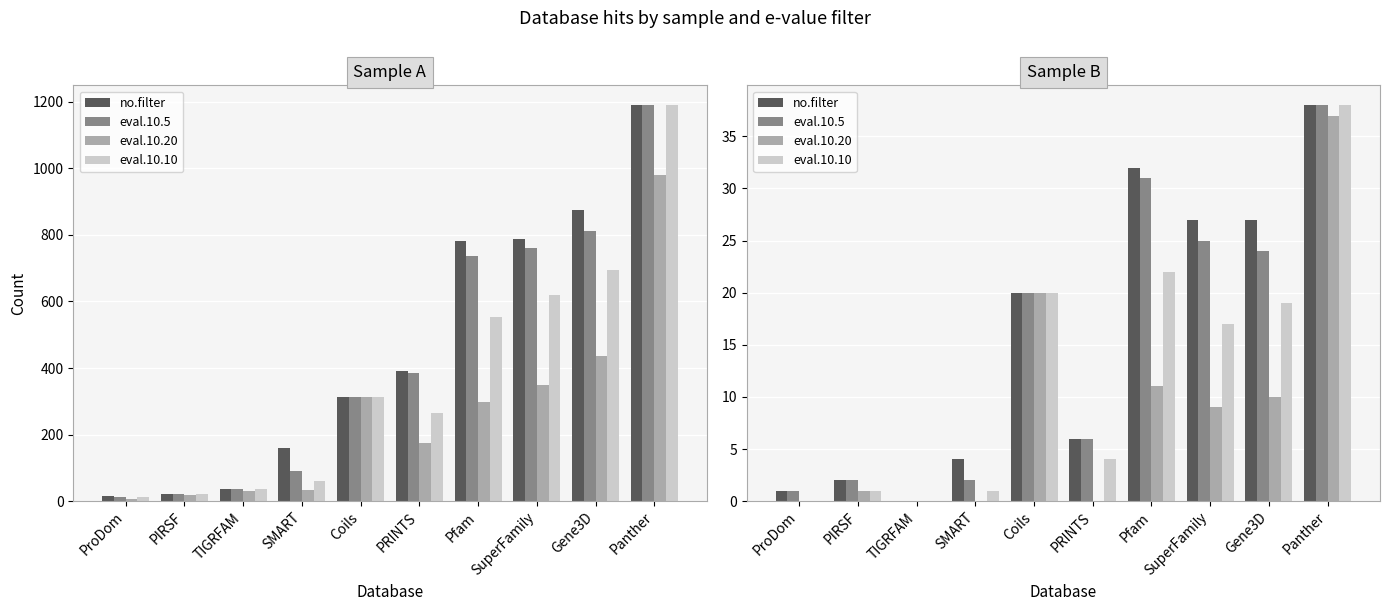

At which category does the chart reach its minimum across all series?

TIGRFAM